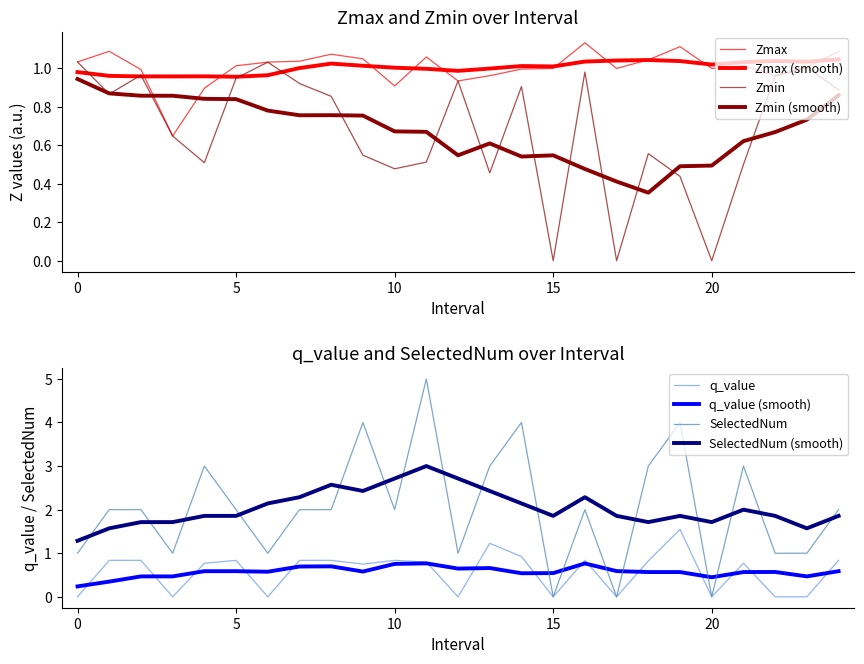

True or false: Zmax and SelectedNum cross at least once.

True